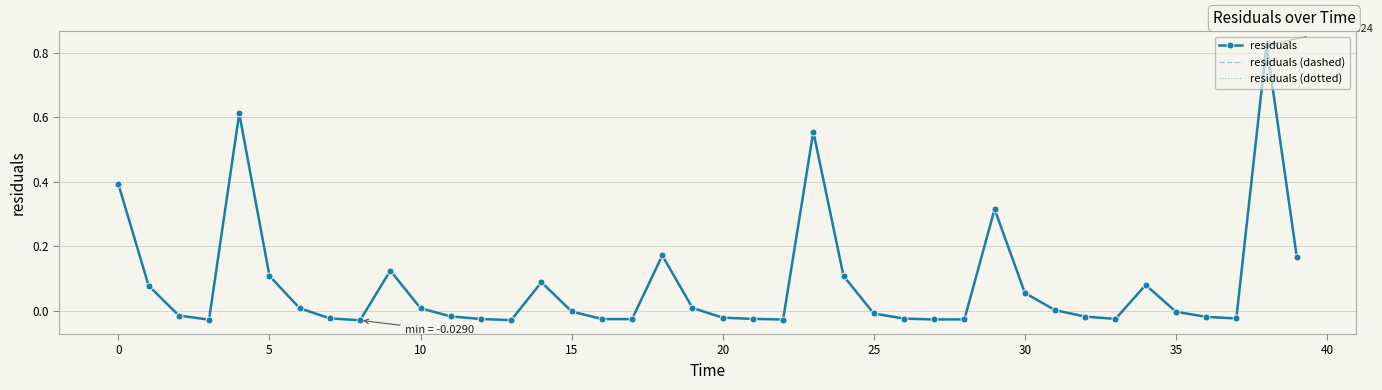

True or false: residuals and residuals (dashed) intersect in this chart.

False